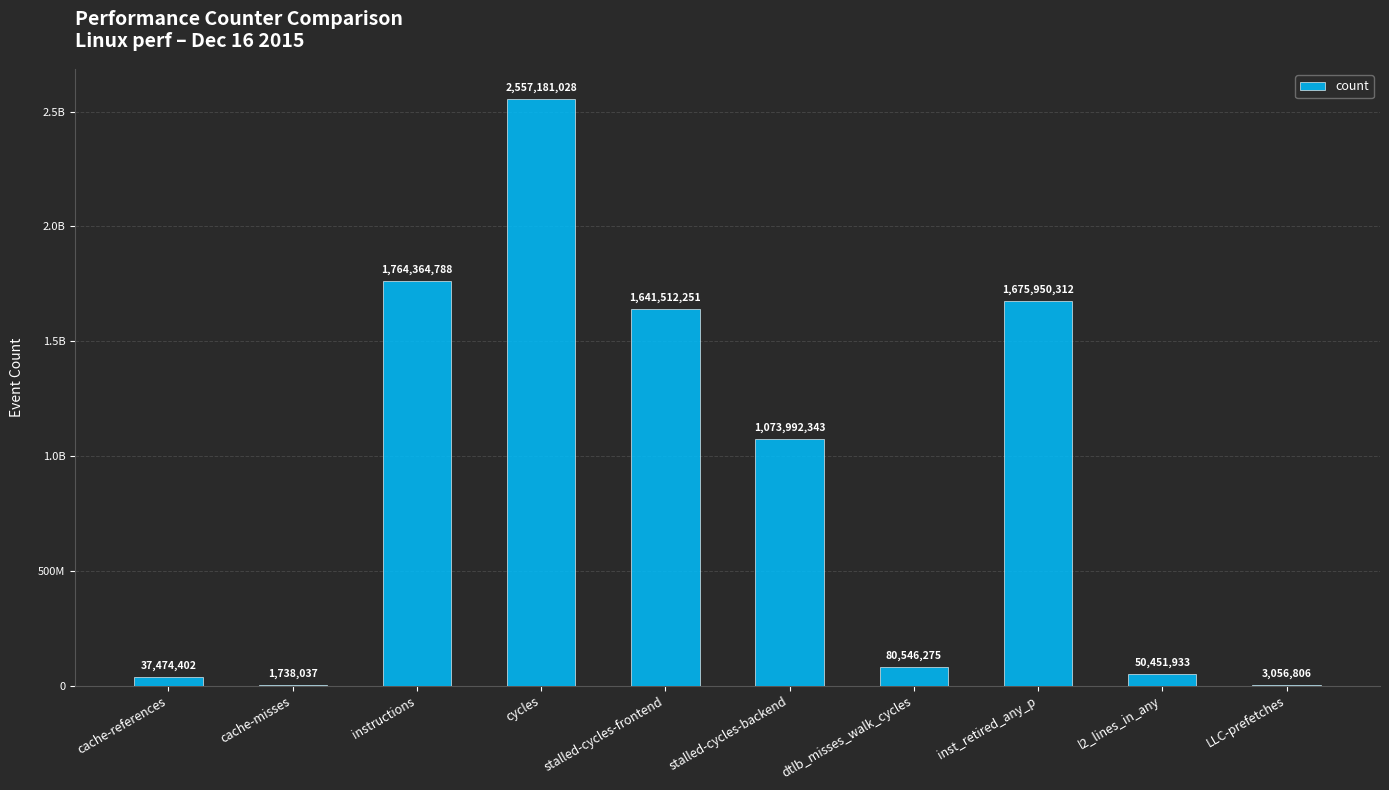

What is the change in value from l2_lines_in_any to LLC-prefetches?

-47395127